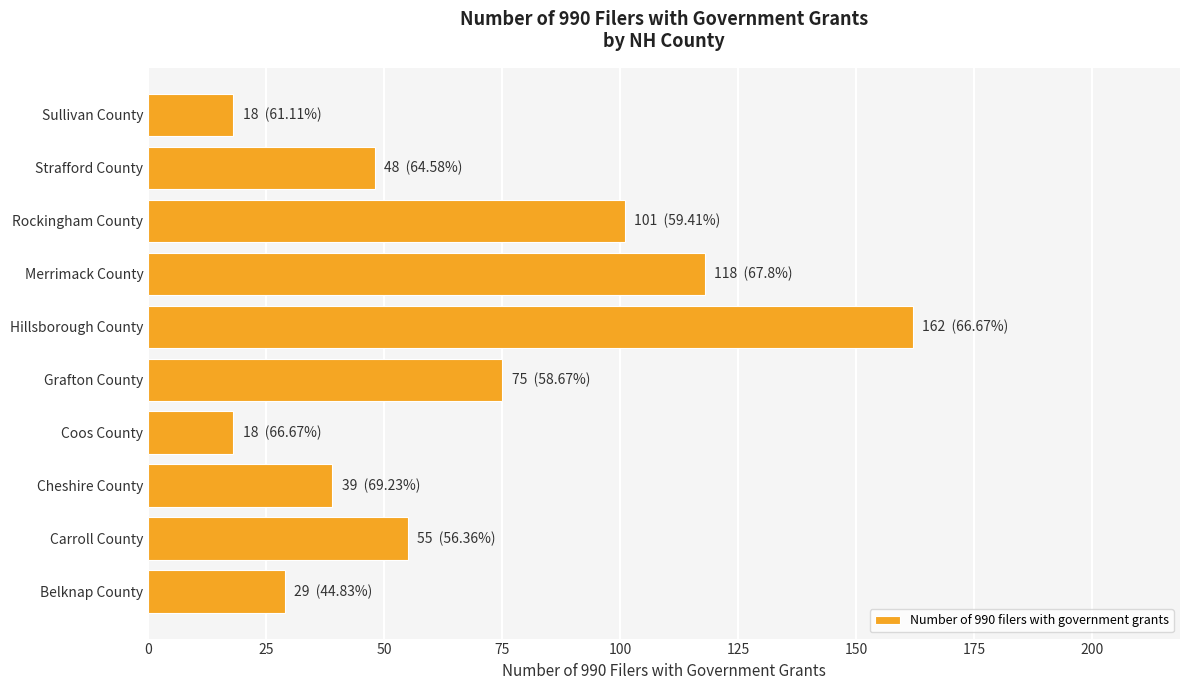

Approximately how many times larger is the value at Carroll County compared to Cheshire County?

1.4